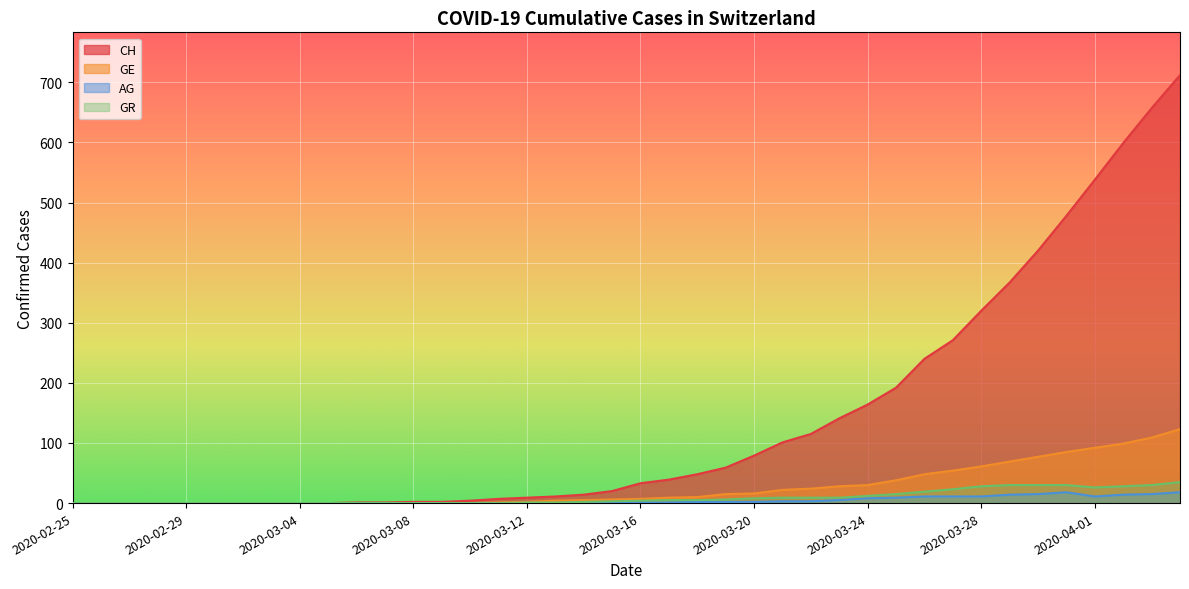

True or false: GE has more than 2 points higher than both neighbors.

False